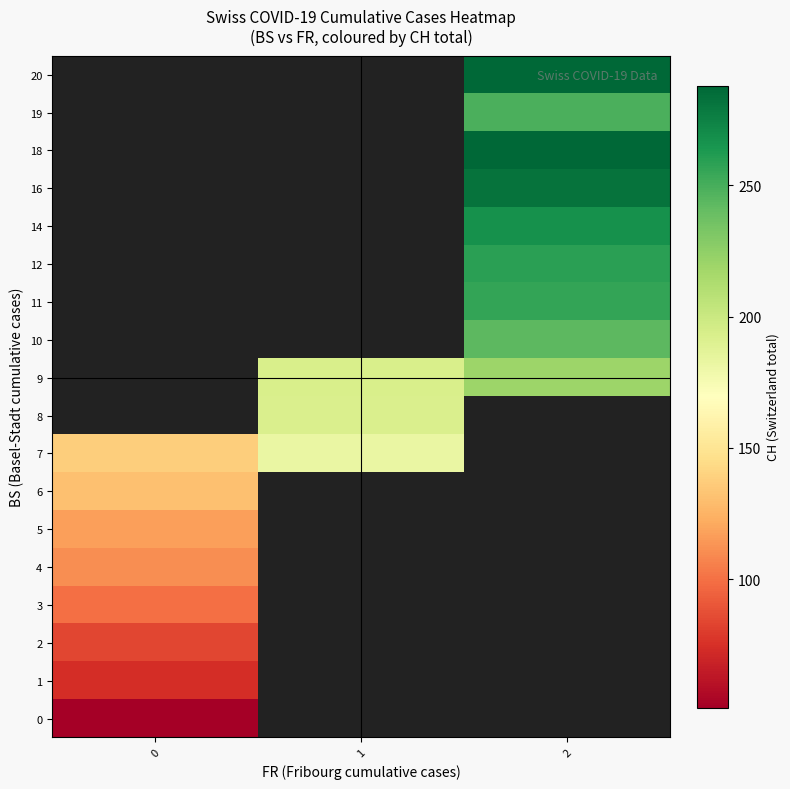

List the series in order of their peak value, lowest first.

0, 1, 2, 3, 4, 5, 6, 7, 8, 9, 10, 11, 12, 14, 16, 18, 19, 20